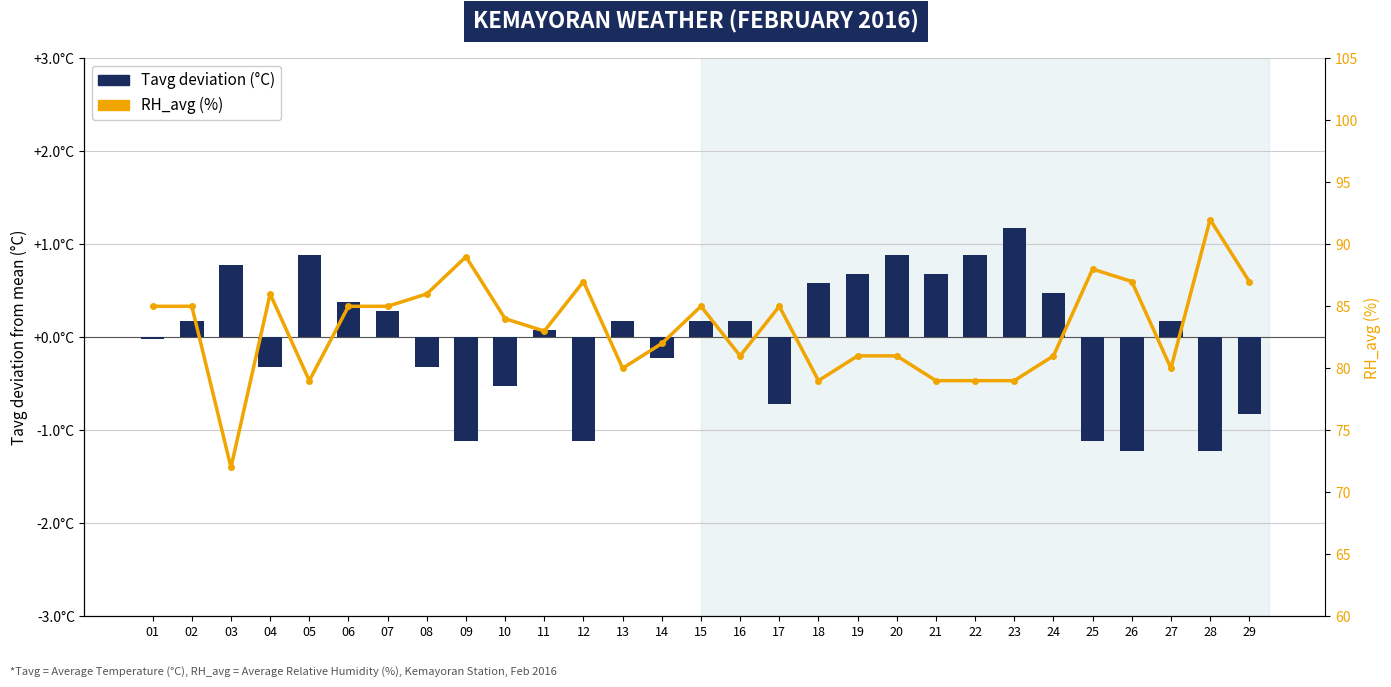

What is the smallest value displayed?

-1.2